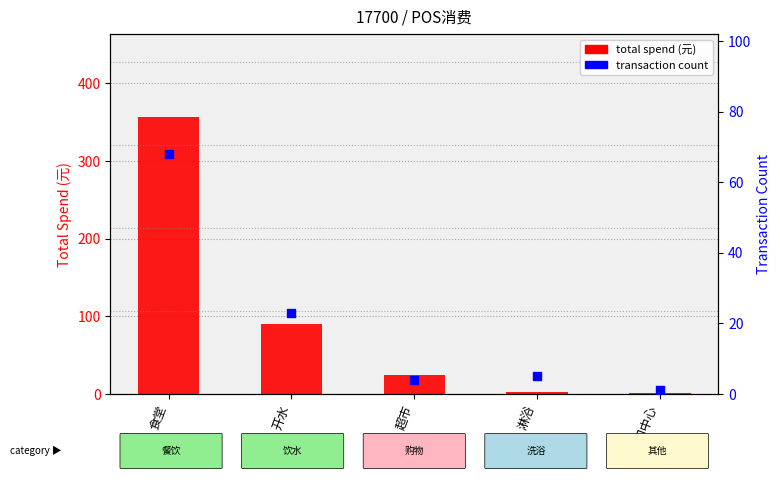

Is the value of transaction count at 文印中心 greater than the value of total spend (元) at 食堂?

No